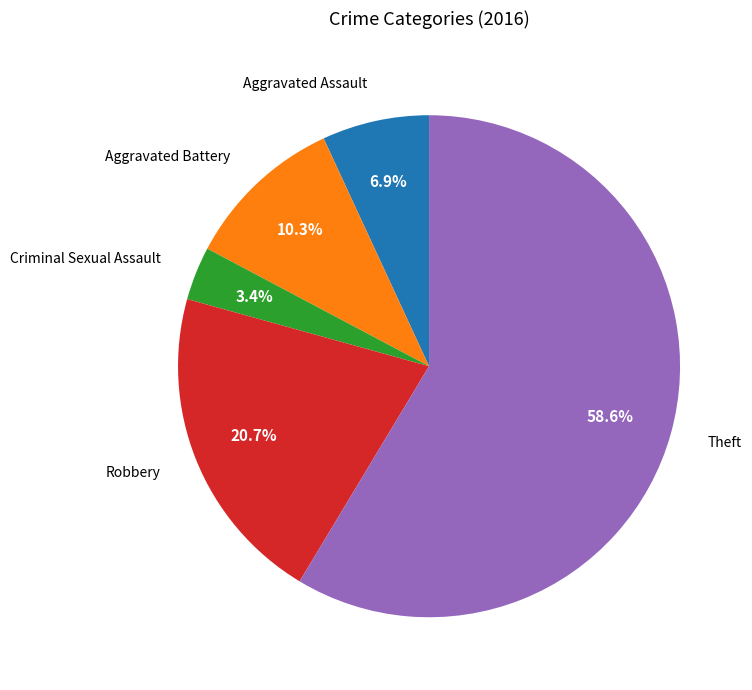

Between Aggravated Battery and Criminal Sexual Assault, which is larger?

Aggravated Battery